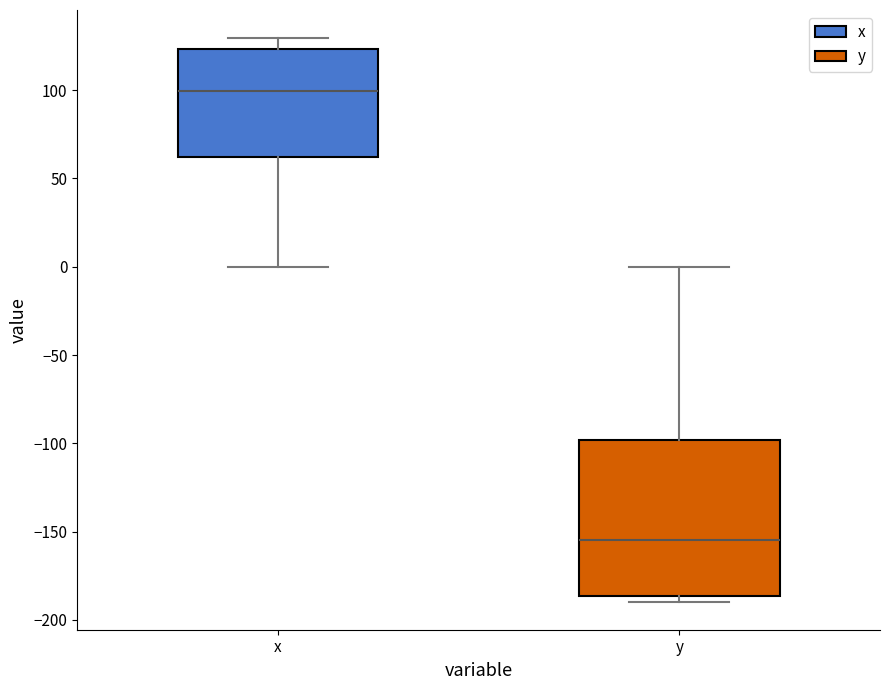

Which box is the tallest, from its lower edge to its upper edge?

y